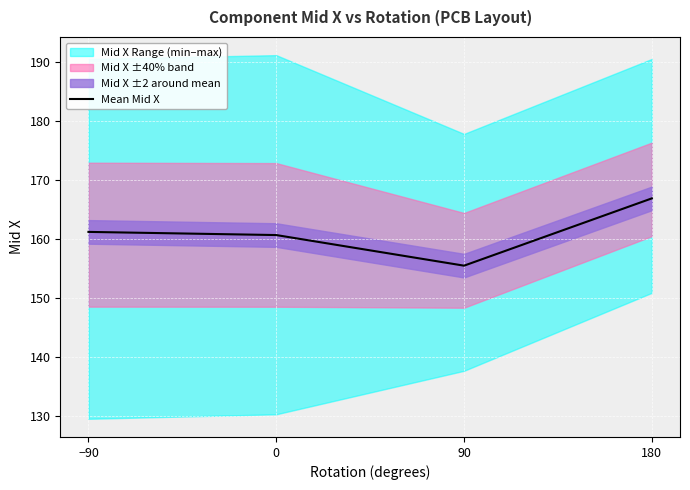

What is the value of the 2nd point from the left?

160.7